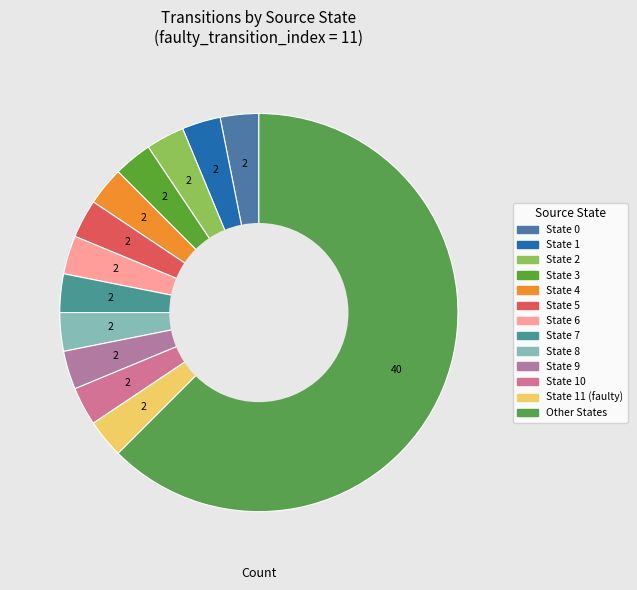

How many slices are in this pie chart?

13